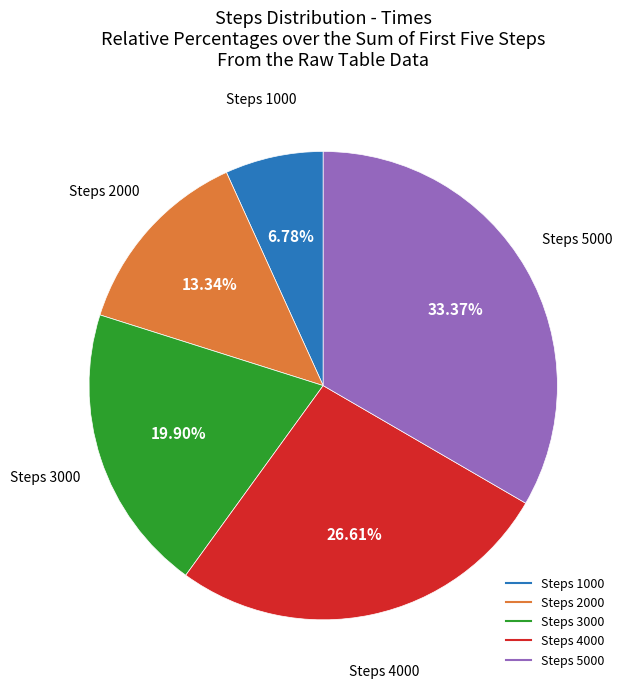

To the nearest percent, what percentage of the pie is Steps 3000?

20%